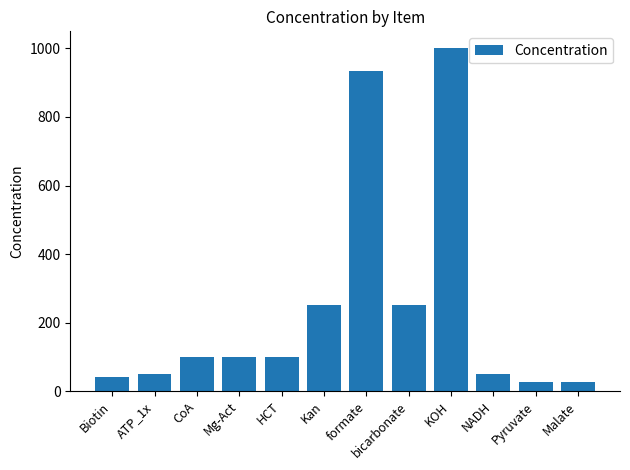

What is the smallest value displayed?

25.0